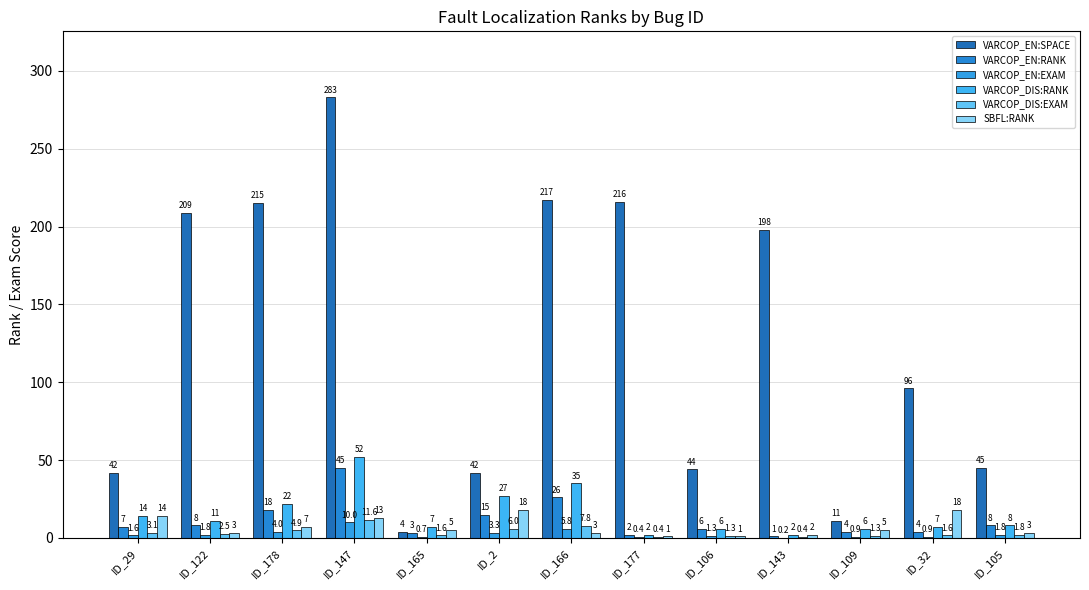

What is the greatest value displayed?

283.0